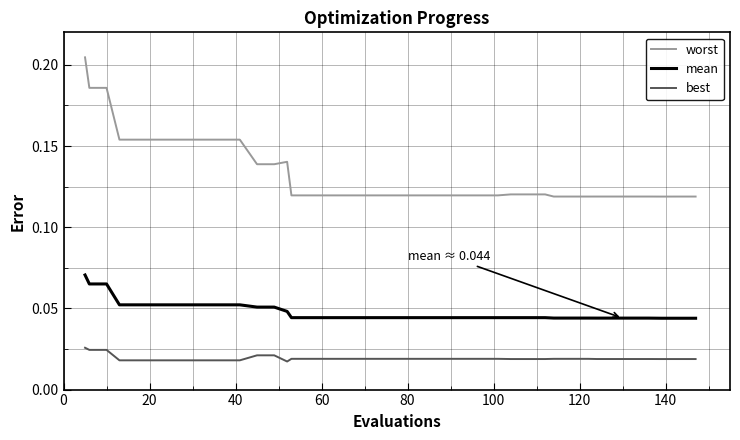

Which series has the largest range (max minus min)?

worst